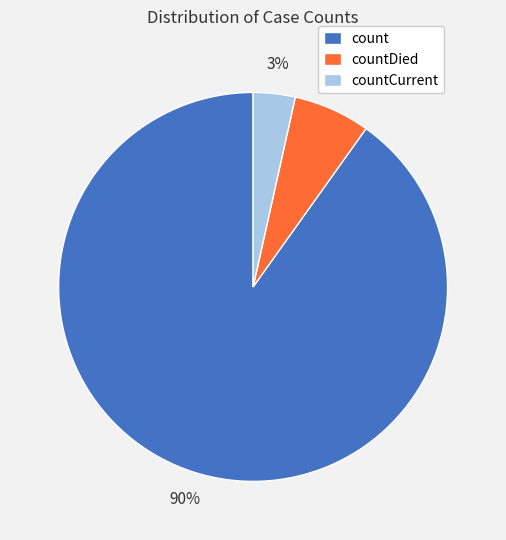

Between countDied and countCurrent, which is larger?

countDied